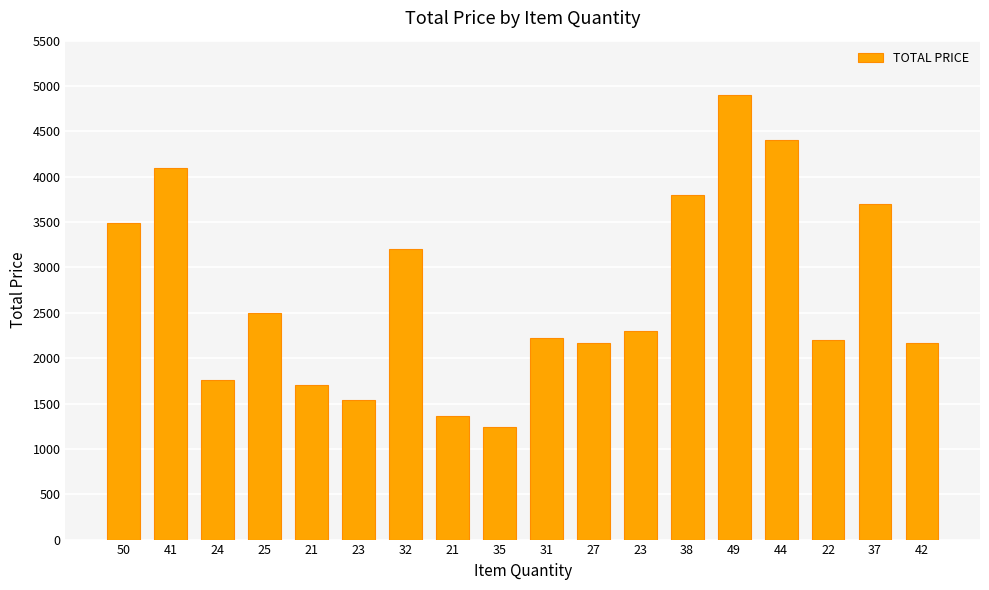

What value does the data have at 44?

4400.0